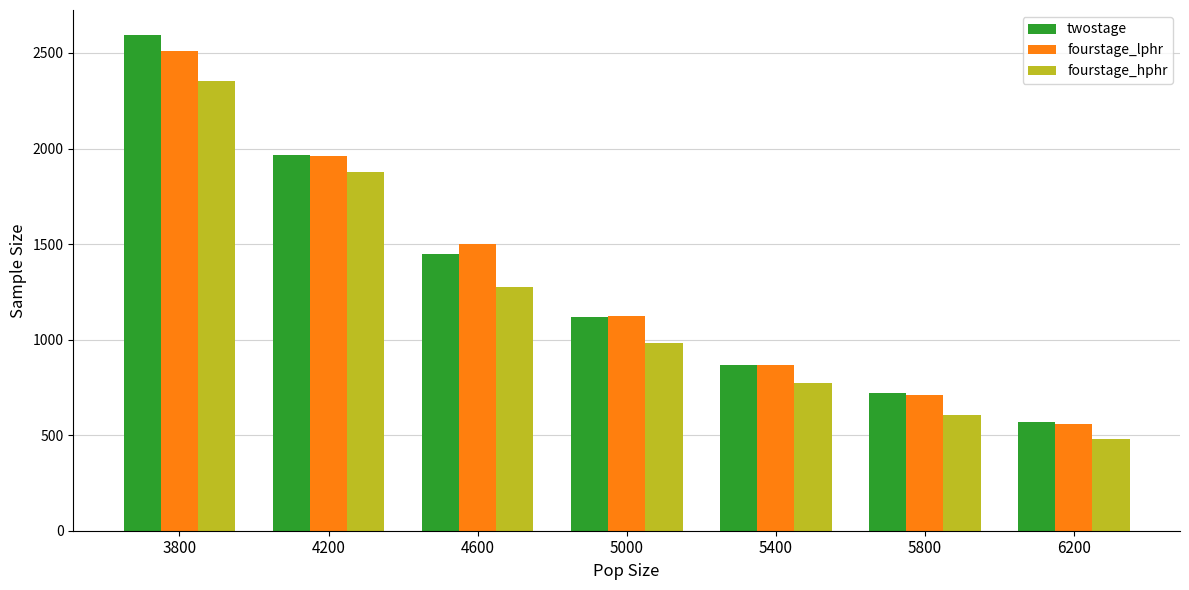

Reading left to right, list all the values displayed in this chart.

twostage: 2595	1966	1450	1116	869	719	569
fourstage_lphr: 2510	1959	1501	1123	867	709	560
fourstage_hphr: 2354	1878	1275	981	773	605	478